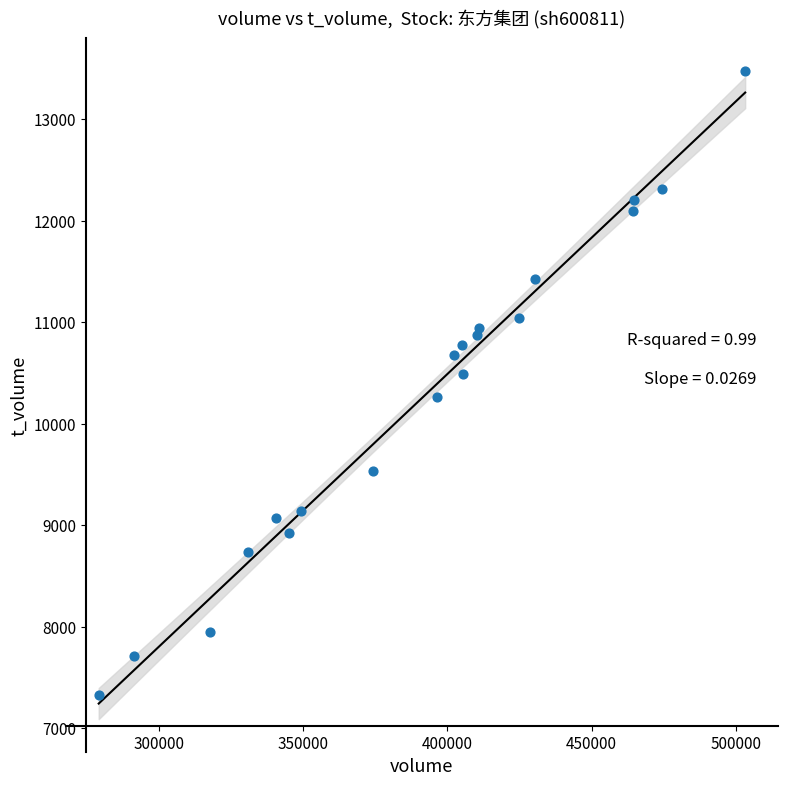

What is the range of X values (max minus min)?

224202